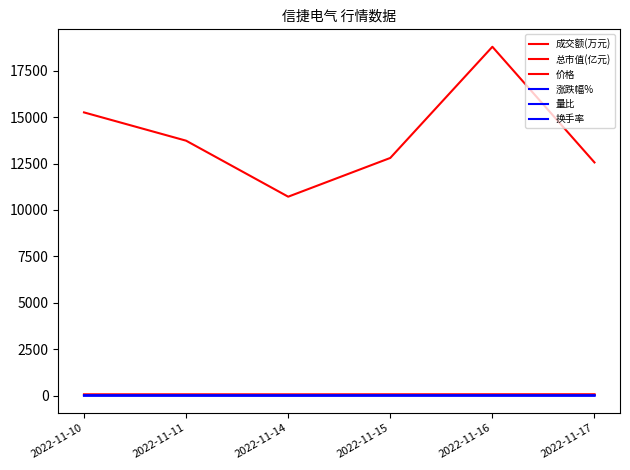

What is the minimum value for 总市值(亿元)?

56.6